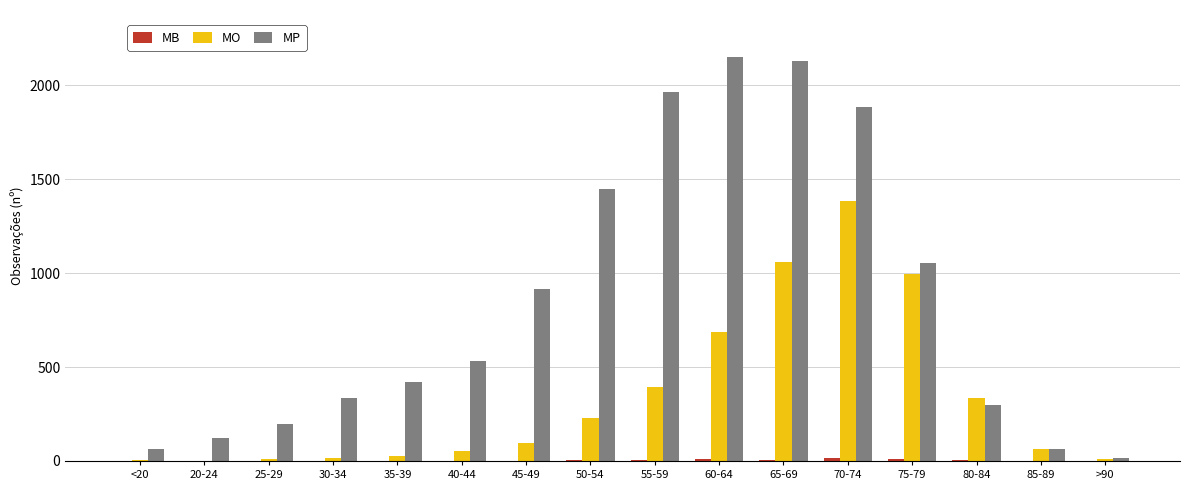

Between 60-64 and 80-84, which series saw the biggest shift?

MP